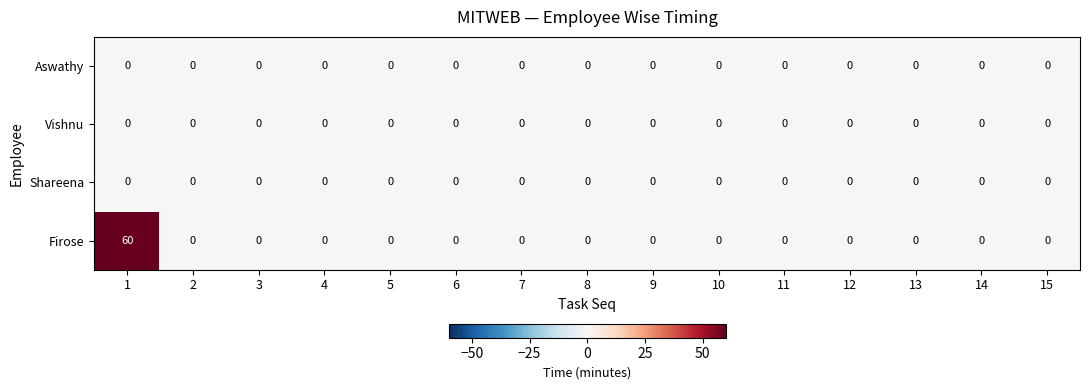

The value of Firose at 3 is 0. True or false?

True